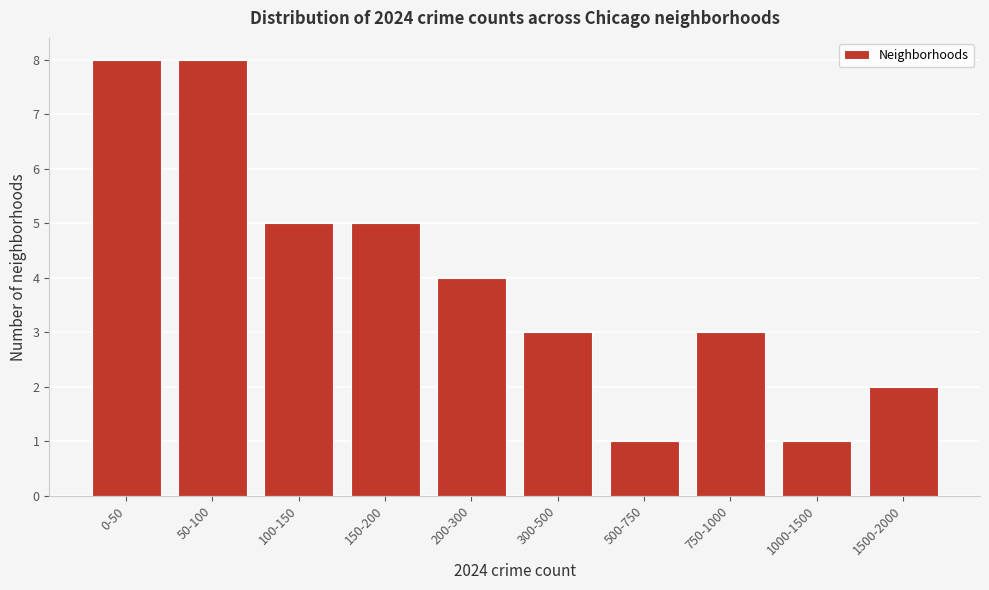

Reading left to right, what are all the values shown in this chart?

8	8	5	5	4	3	1	3	1	2